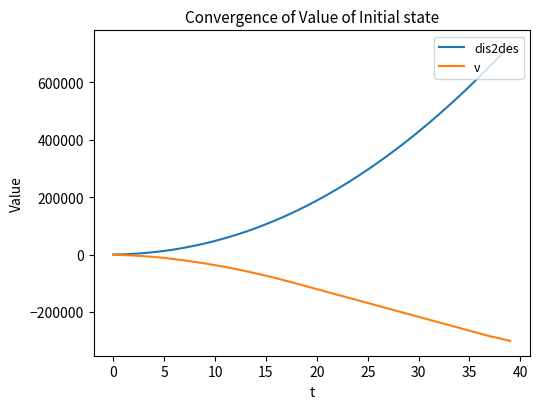

Which series has the largest range (max minus min)?

dis2des